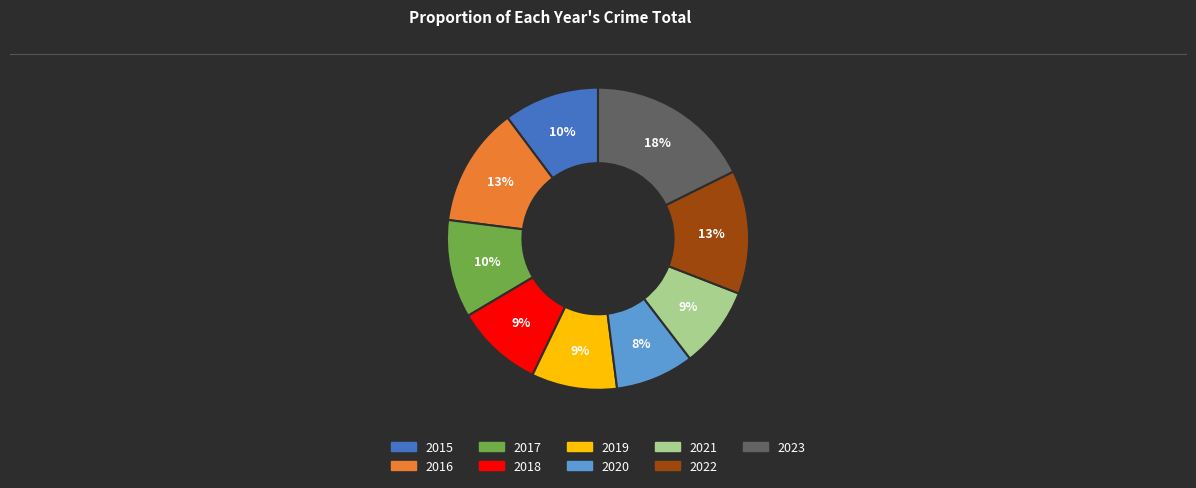

Does 2020 represent more than half of the total?

No